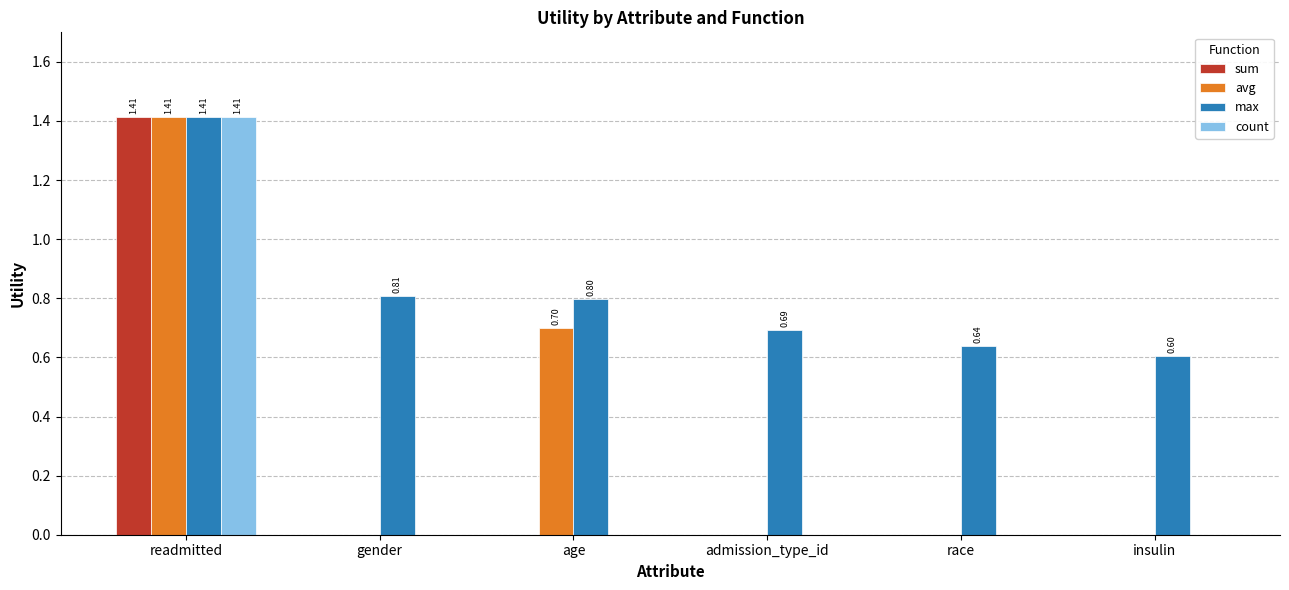

What is the total value across all series at readmitted?

5.7